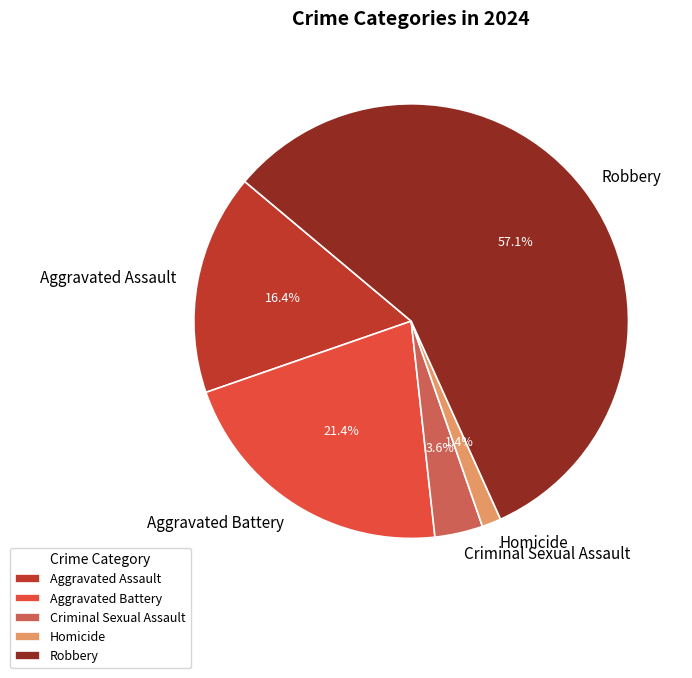

Is the sum of Criminal Sexual Assault and Homicide greater than half?

No